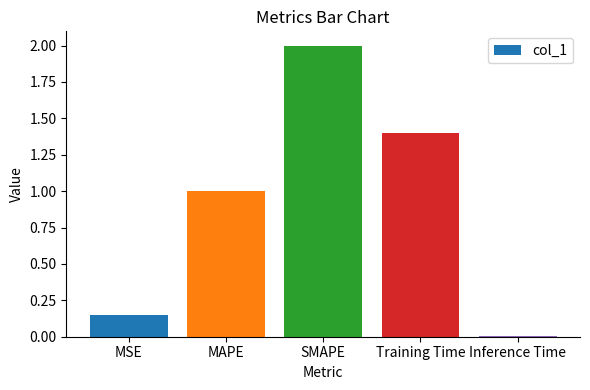

True or false: the data shows 2.0 at SMAPE.

True